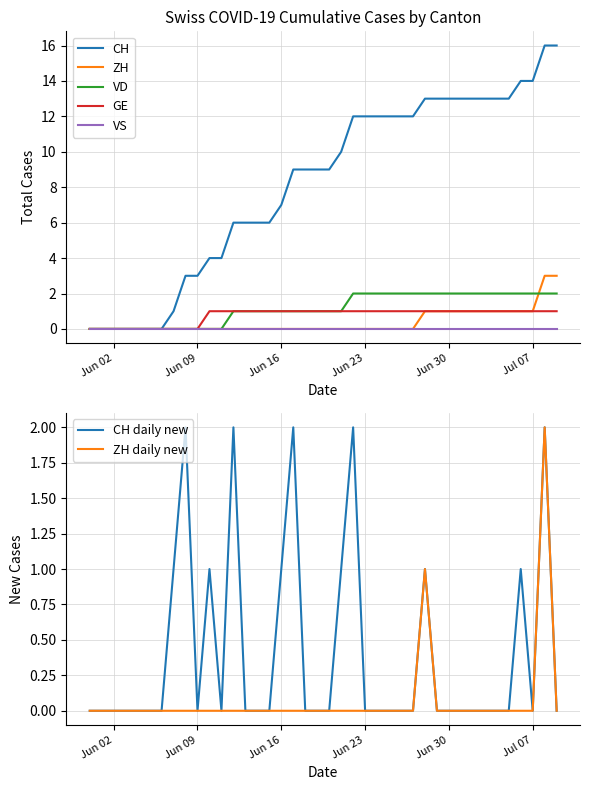

How many times do ZH and VD cross each other?

1